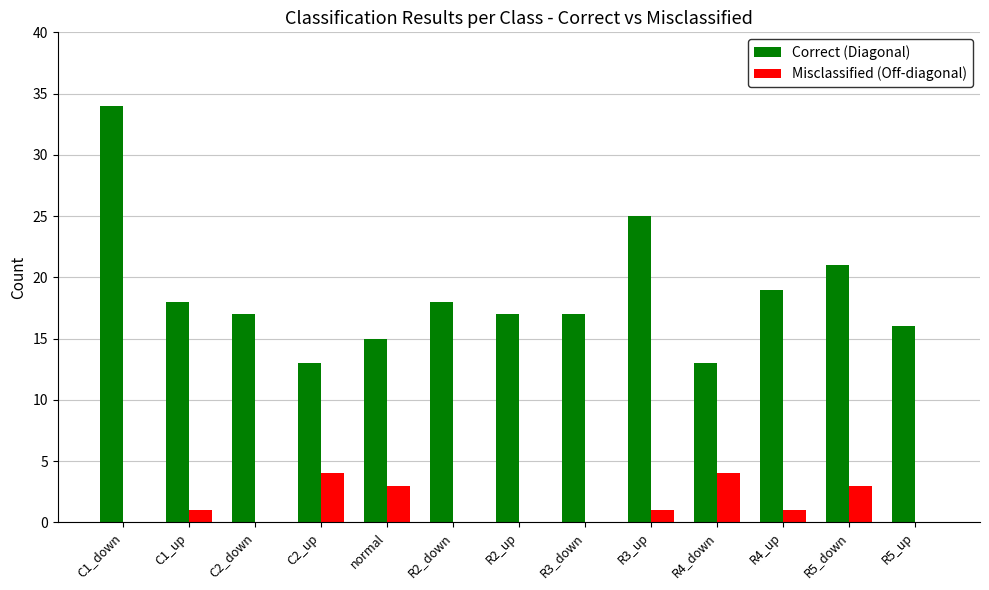

Are the bars grouped side by side (vs. stacked)?

Yes